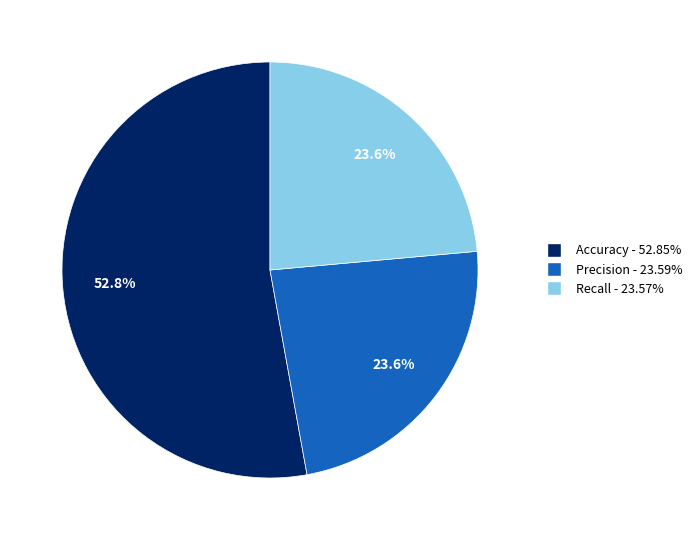

Which has a higher value, Recall or Accuracy?

Accuracy